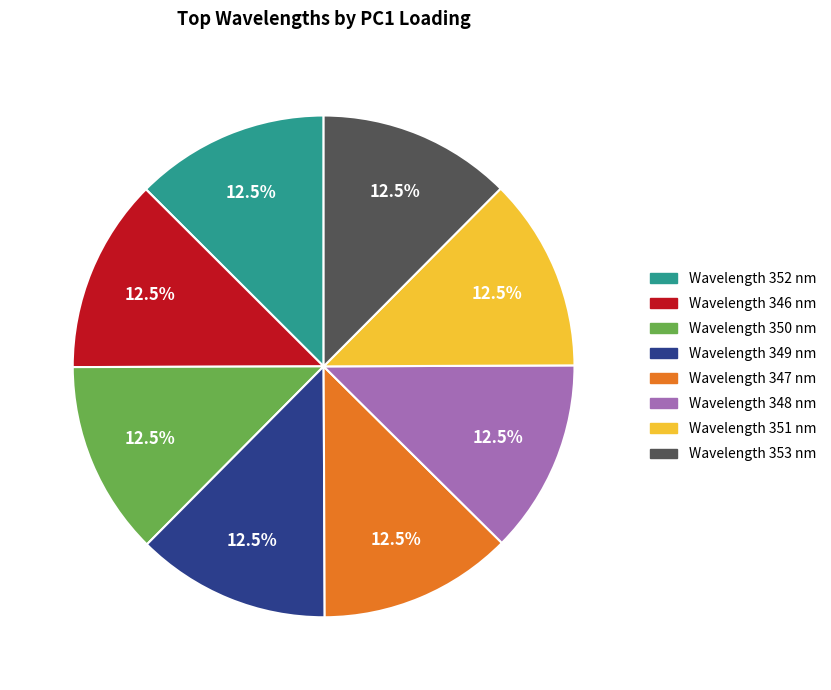

How many segments does this pie chart have?

8